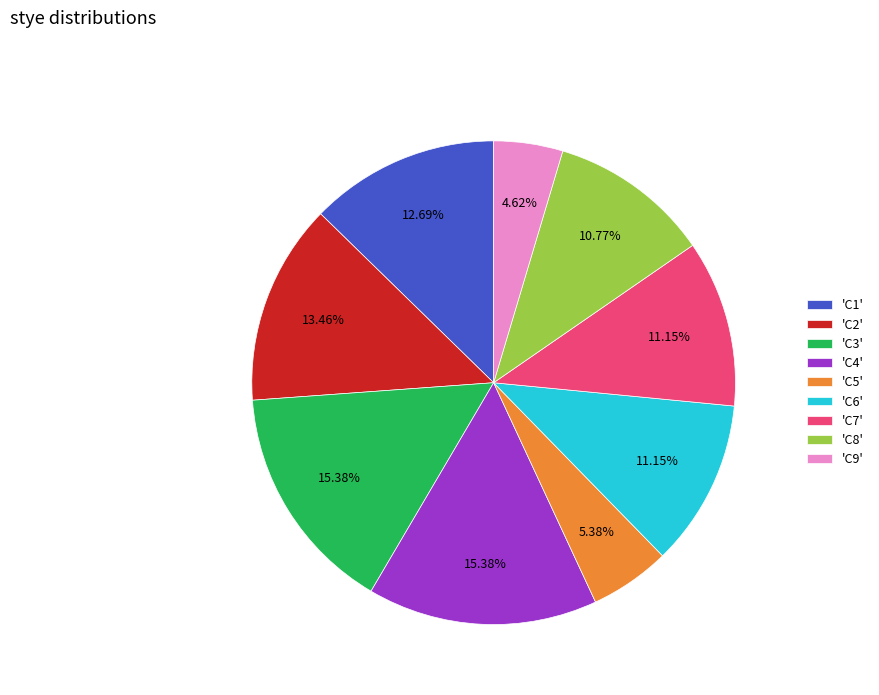

Combined, do 'C7' and 'C5' account for over 50%?

No